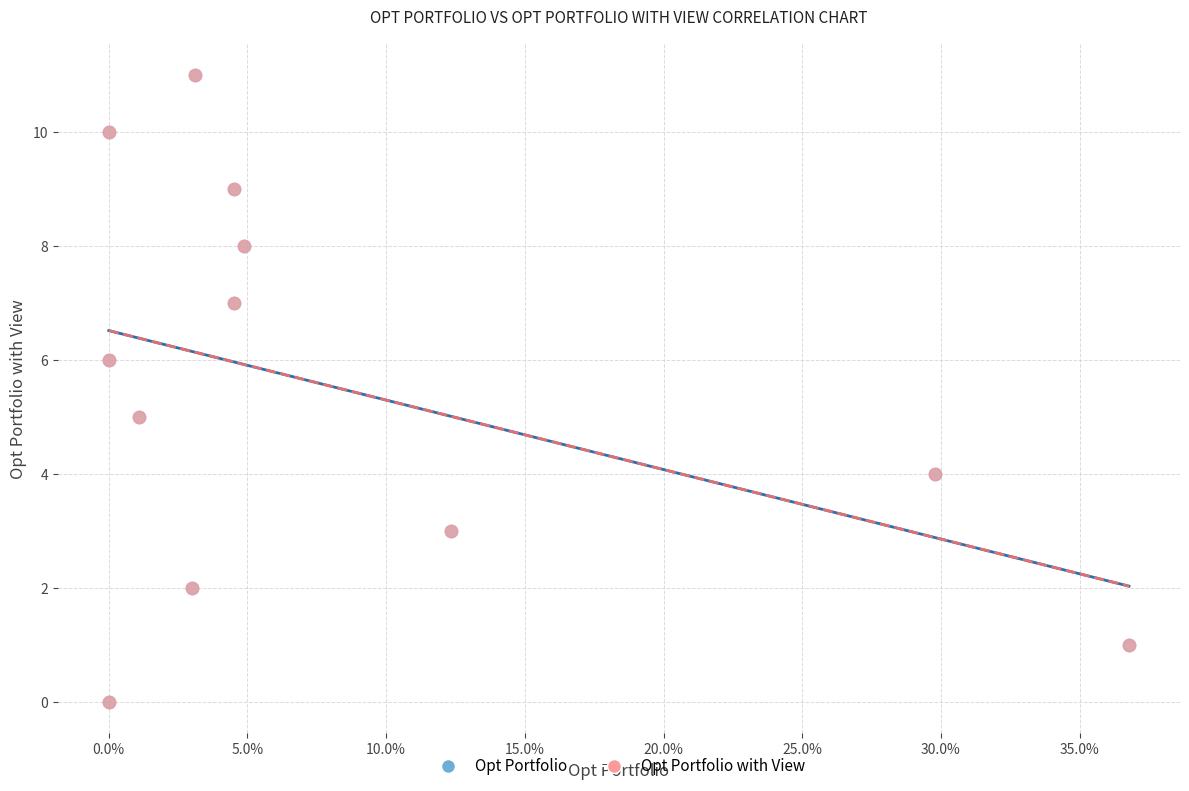

What are all the series names shown in the legend?

Opt Portfolio, Opt Portfolio with View